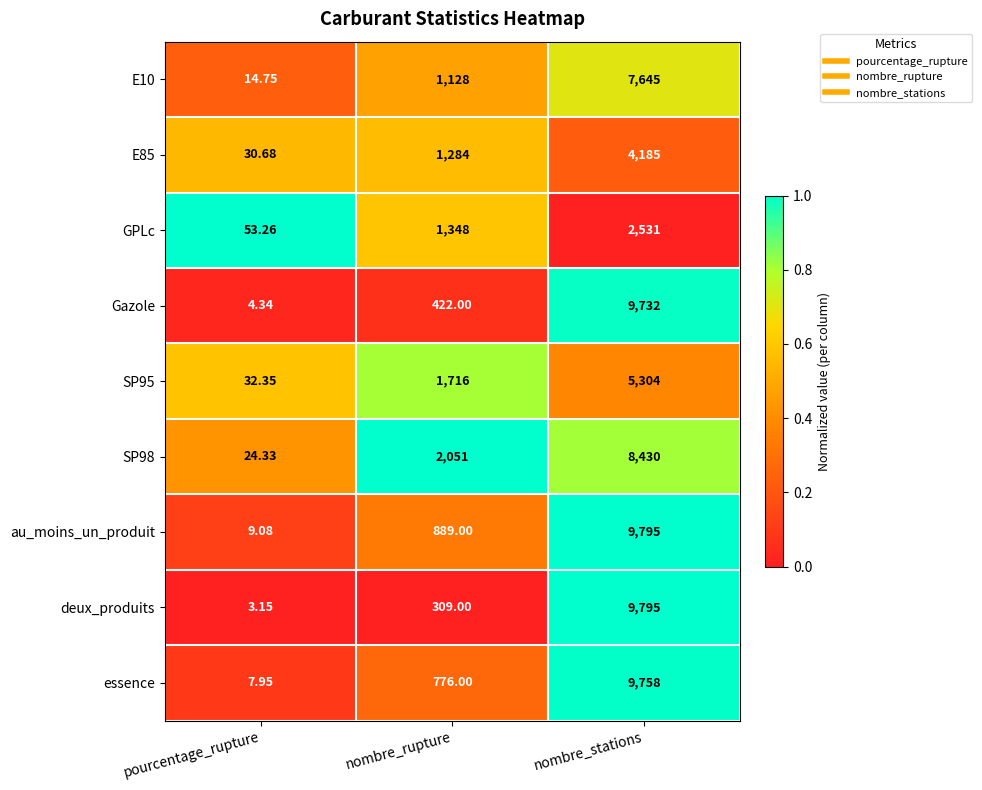

Where is Gazole nearest to the value 4868?

nombre_rupture